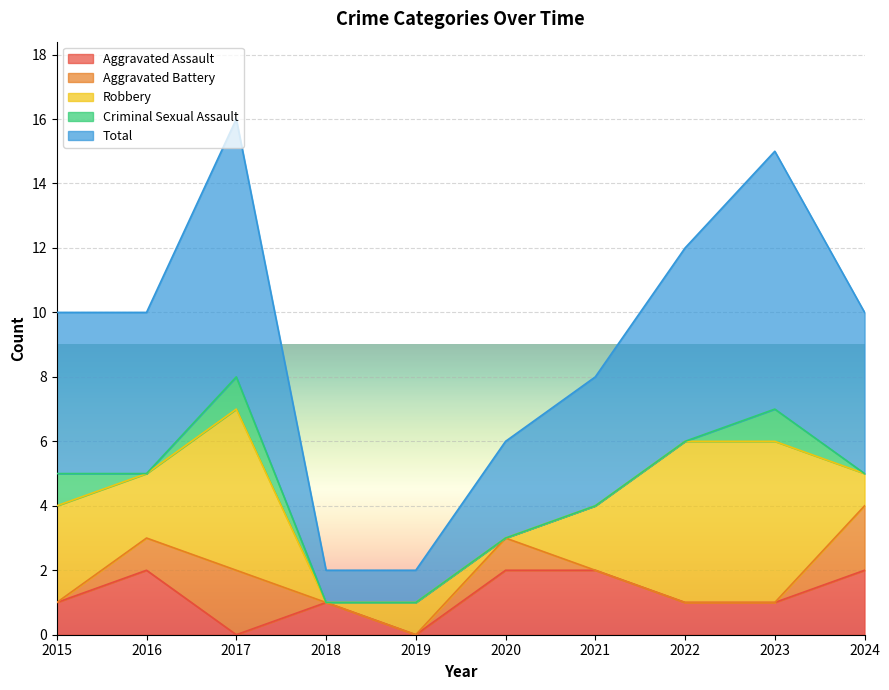

What is the value of the Robbery point at the 1st from the left?

3